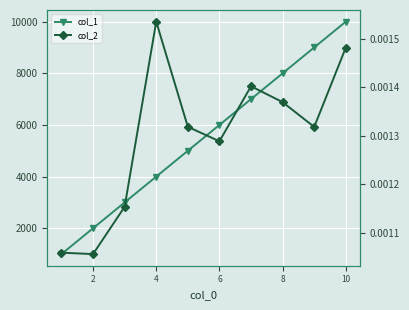

True or false: col_1 has more than 2 interior local peaks.

False